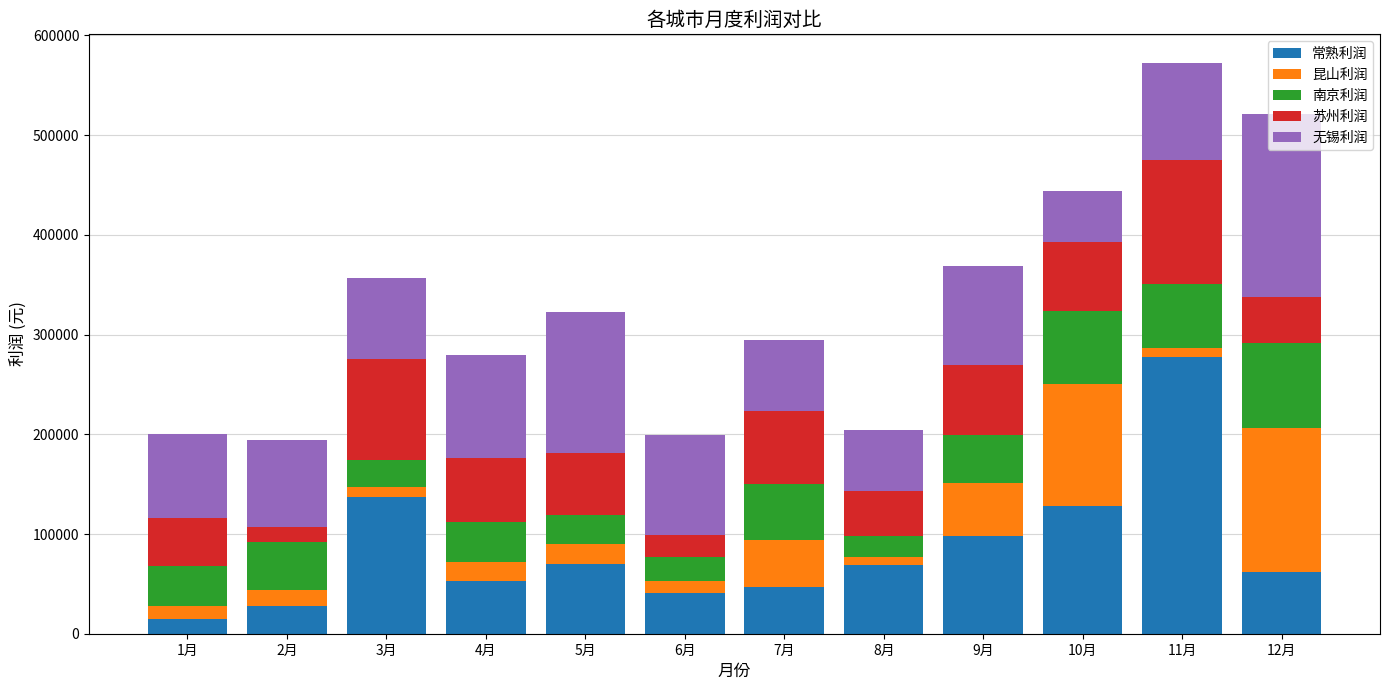

How many bars are there in total?

60